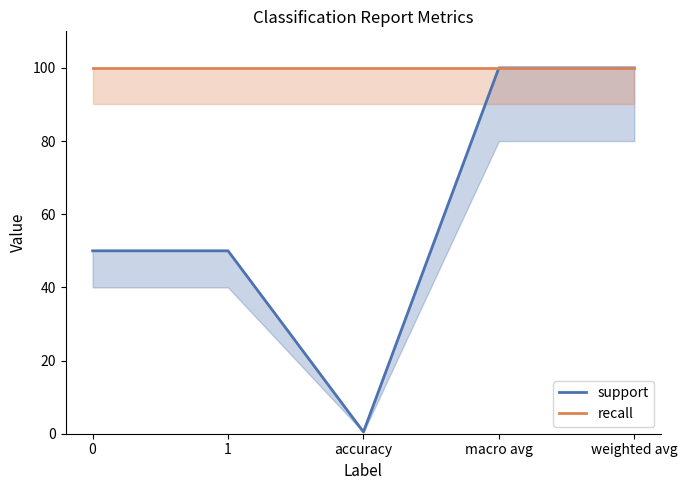

How many lines are shown in the chart?

2